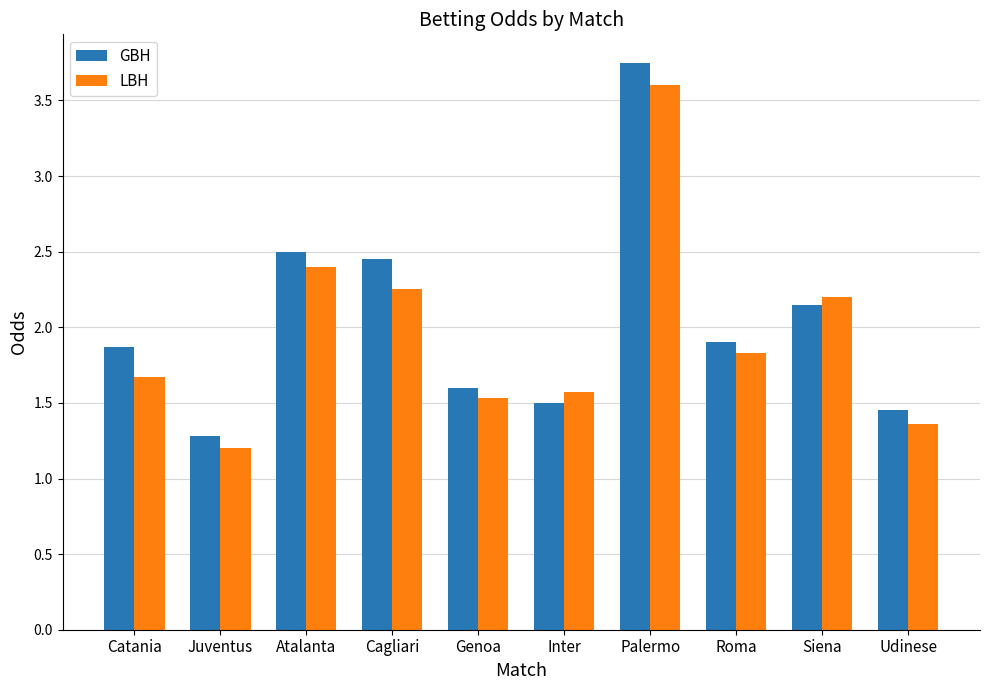

What is the average value of the GBH series?

2.0